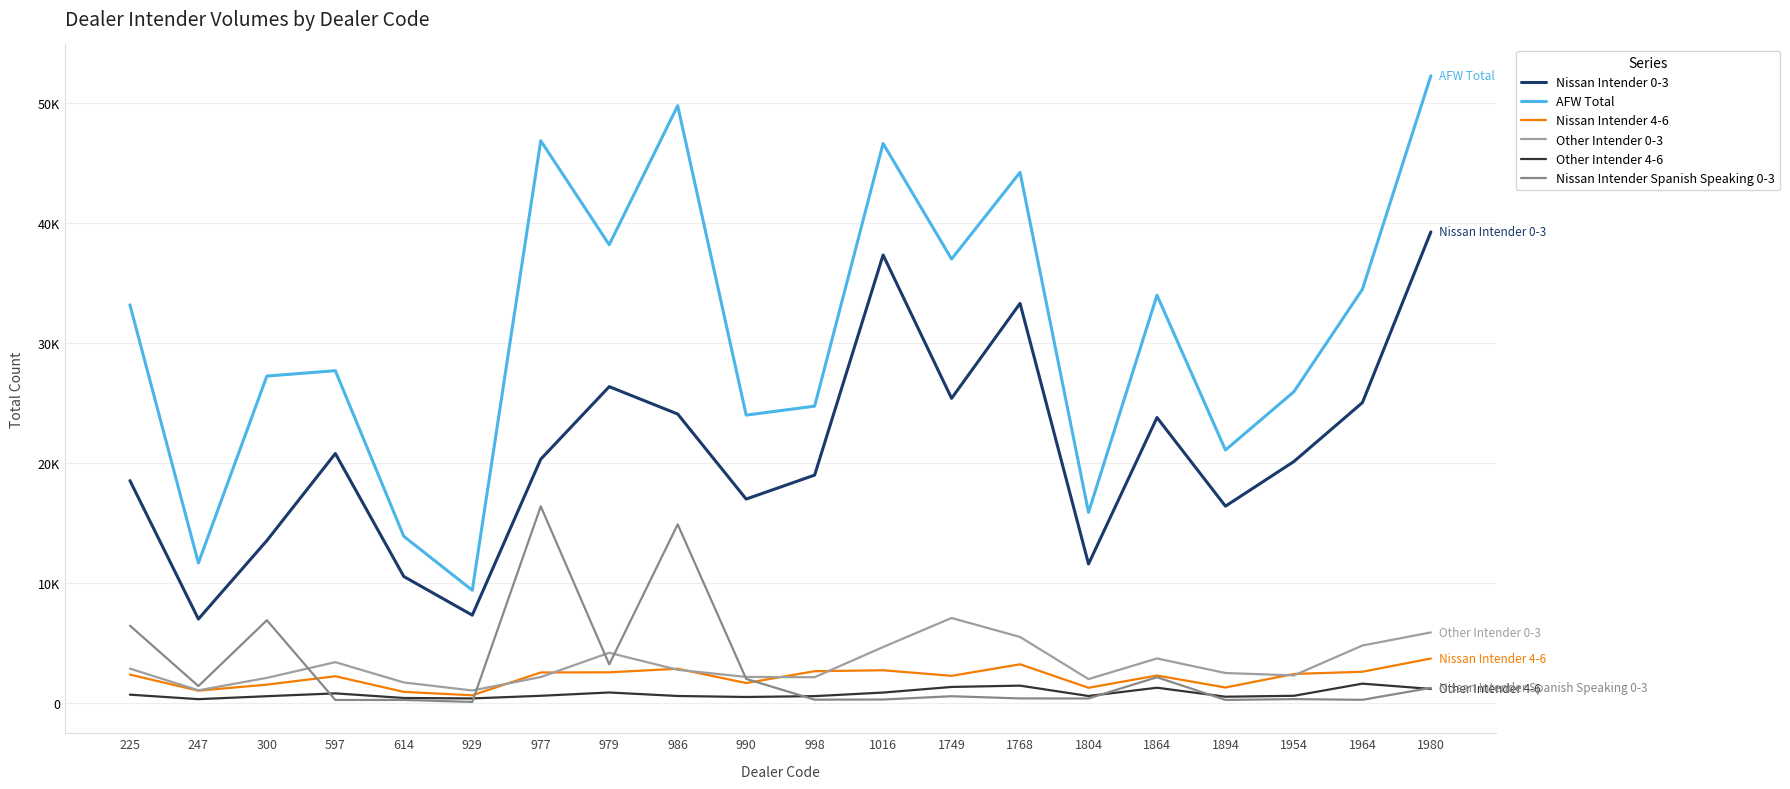

At which label does Other Intender 4-6 first exceed 563?

225